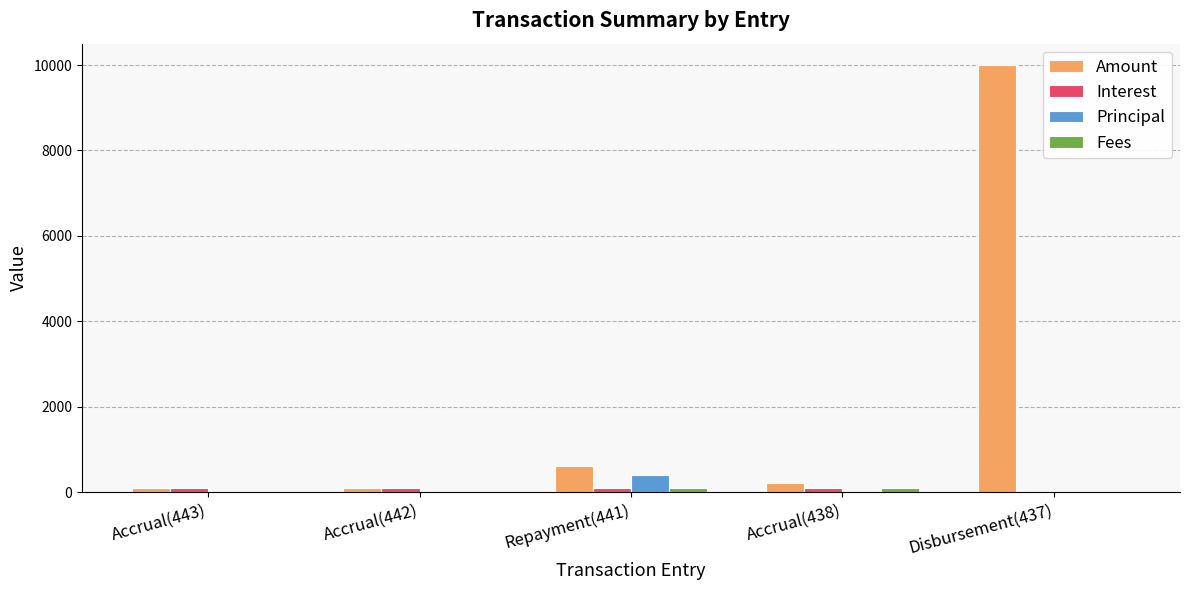

Which series has the largest total across all categories?

Amount